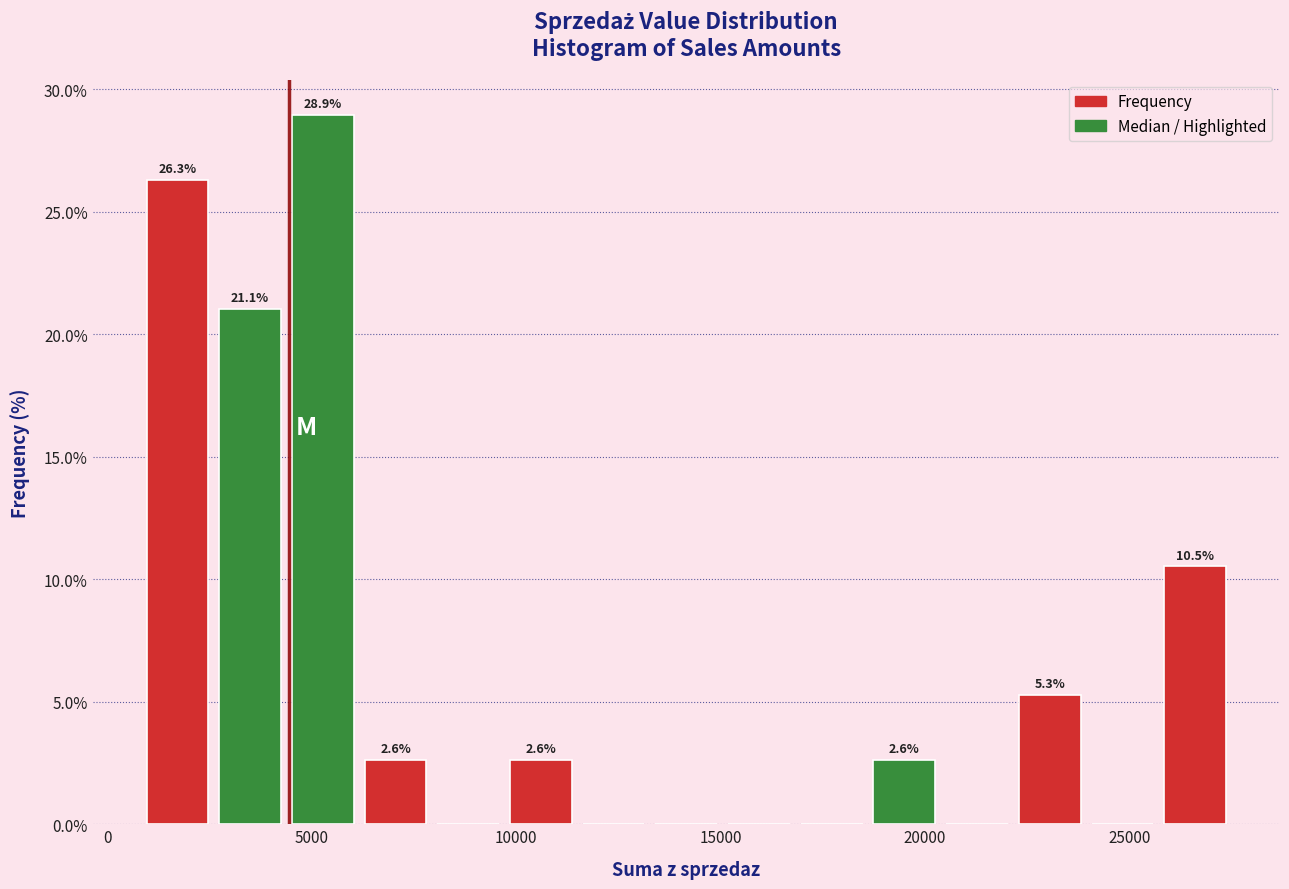

Read against the x-axis, roughly where is the centre of the tallest bar?

5500